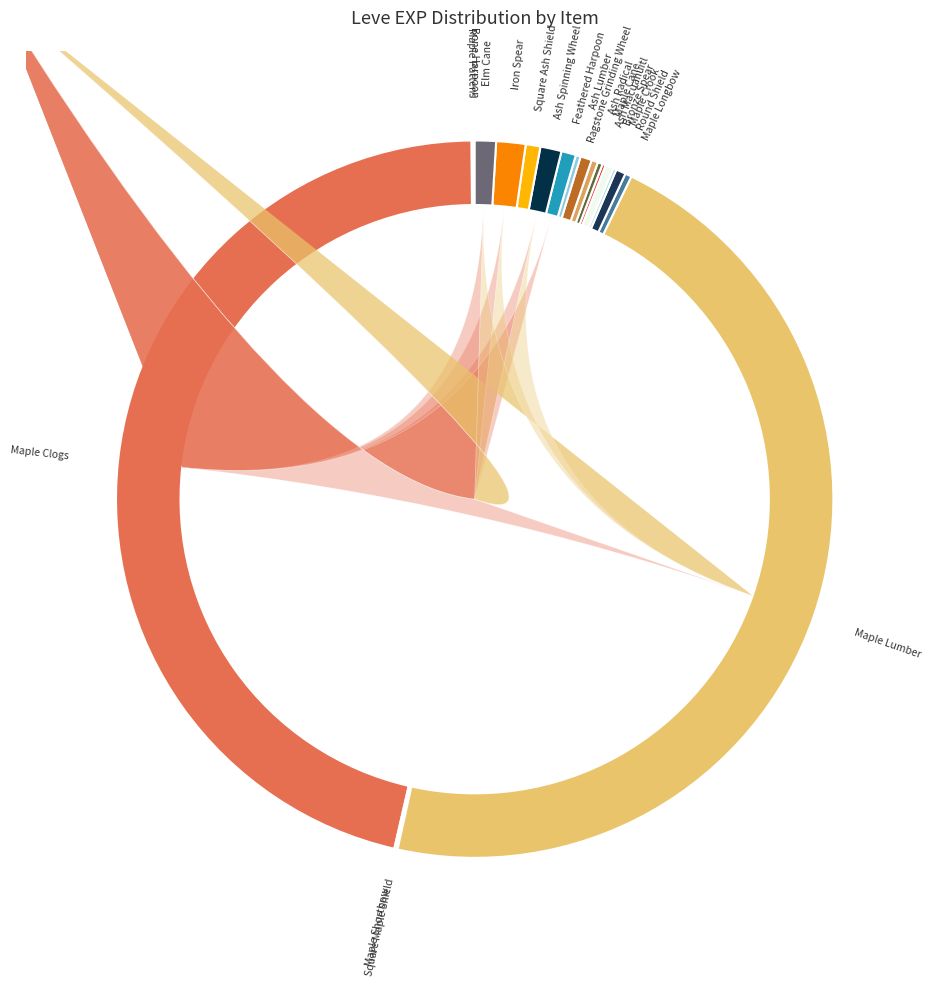

What is the change in value from Iron Spear to Elm Cane?

-5